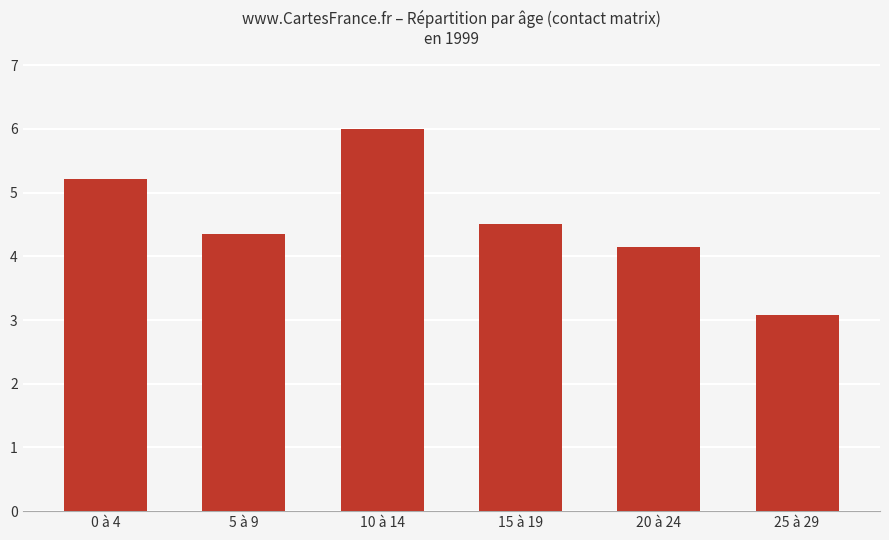

Reading left to right, extract all data points from this chart.

5.2	4.4	6.0	4.5	4.2	3.1